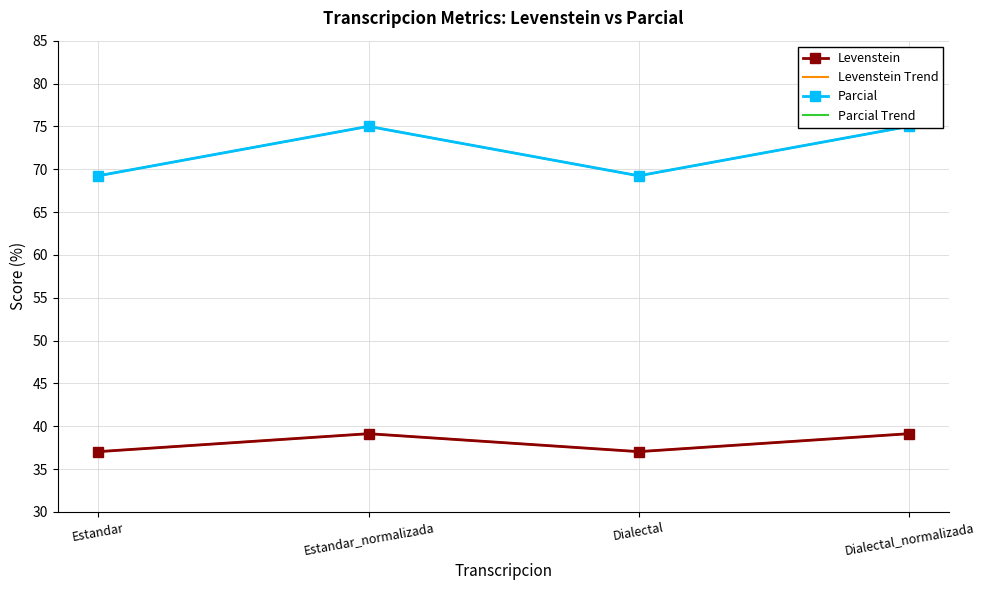

Reading right to left, list all the values displayed in this chart.

Levenstein: Dialectal_normalizada=39.1	Dialectal=37.0	Estandar_normalizada=39.1	Estandar=37.0
Levenstein Trend: Dialectal_normalizada=39.1	Dialectal=37.0	Estandar_normalizada=39.1	Estandar=37.0
Parcial: Dialectal_normalizada=75.0	Dialectal=69.2	Estandar_normalizada=75.0	Estandar=69.2
Parcial Trend: Dialectal_normalizada=75.0	Dialectal=69.2	Estandar_normalizada=75.0	Estandar=69.2